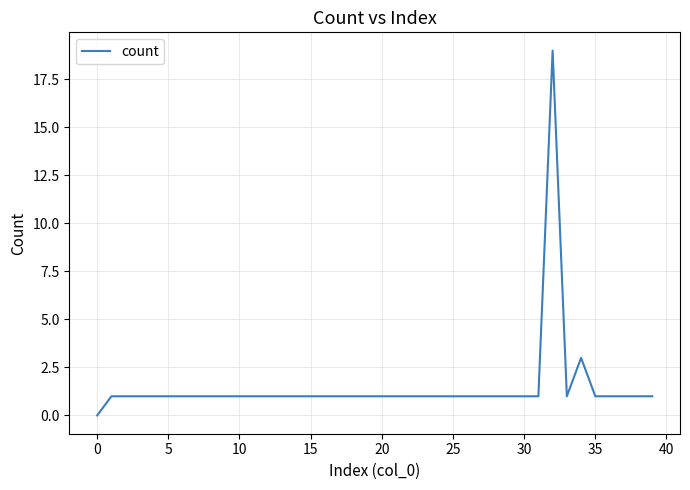

What is the difference between the maximum and minimum values?

19